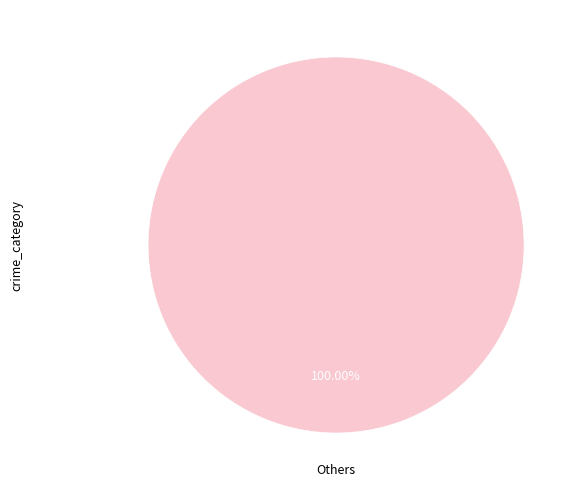

Count the number of slices in the pie.

1